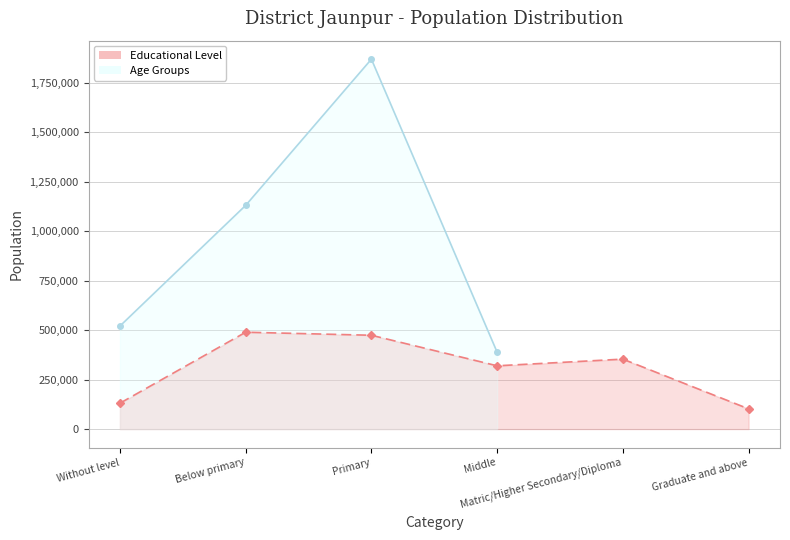

What is the ratio of the value at Matric/Higher Secondary/Diploma to the value at Below primary?

0.7